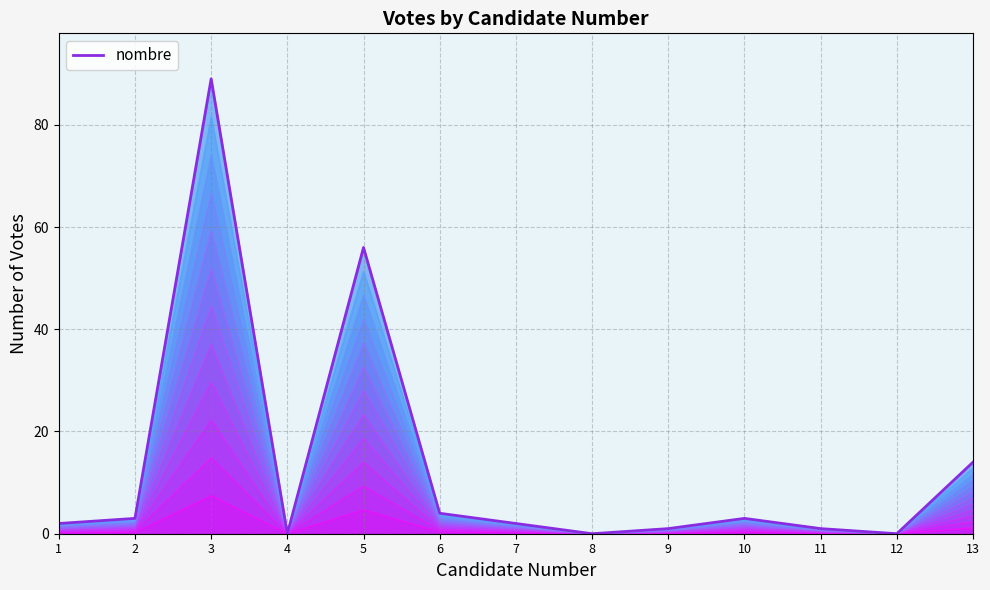

What is the difference between the second highest and second lowest values?

56